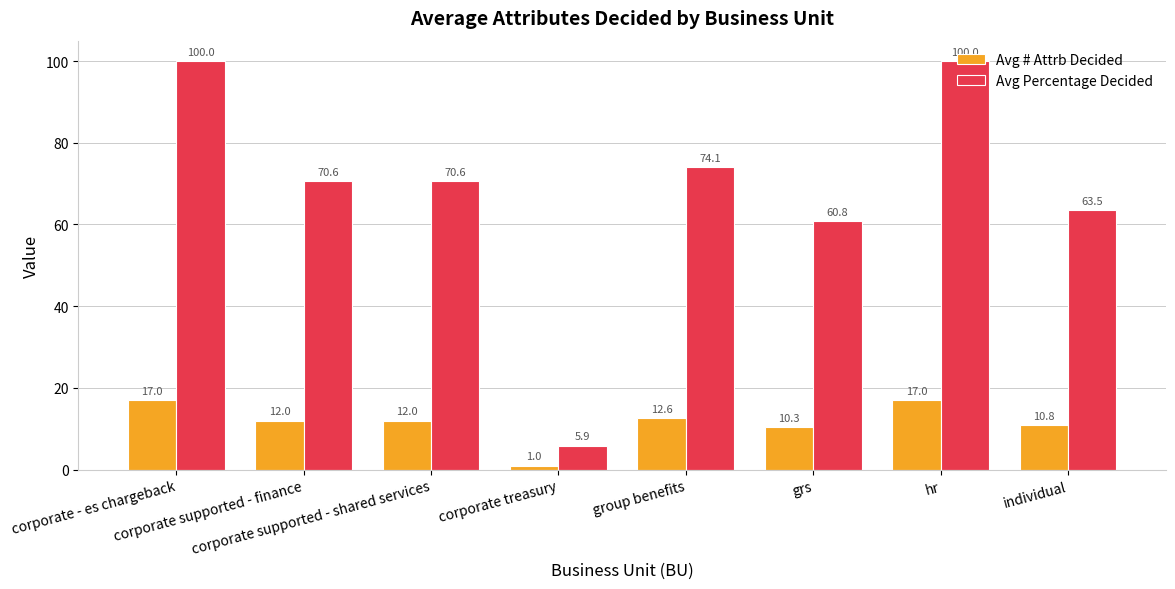

Where does the Avg Percentage Decided series first go above 70?

corporate - es chargeback